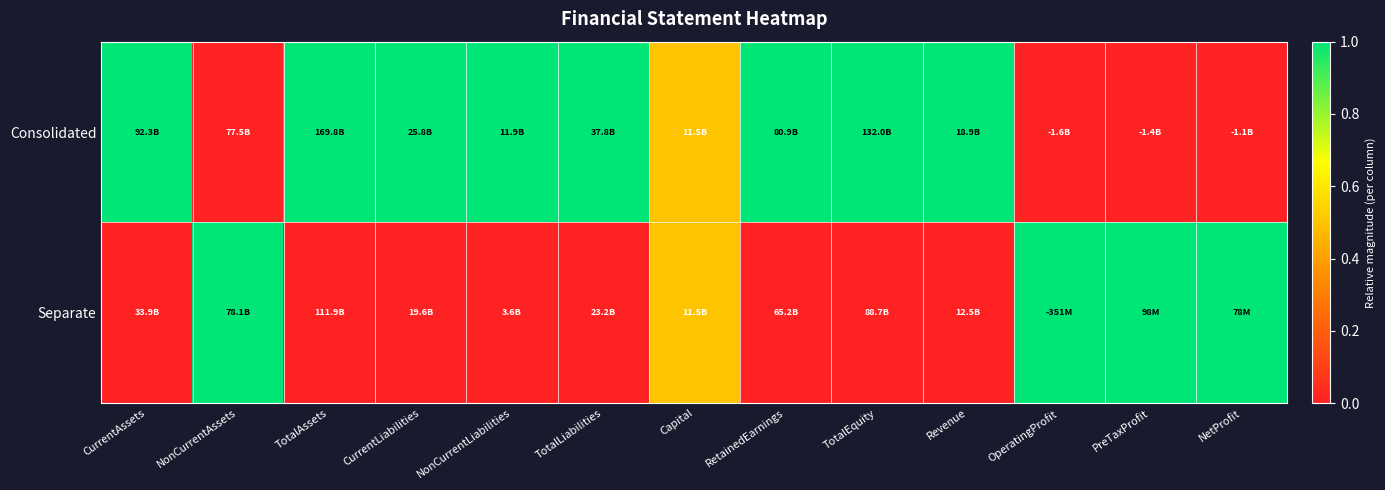

Reading left to right, extract all data points from this chart.

Consolidated: CurrentAssets=1.0	NonCurrentAssets=0.0	TotalAssets=1.0	CurrentLiabilities=1.0	NonCurrentLiabilities=1.0	TotalLiabilities=1.0	Capital=0.5	RetainedEarnings=1.0	TotalEquity=1.0	Revenue=1.0	OperatingProfit=0.0	PreTaxProfit=0.0	NetProfit=0.0
Separate: CurrentAssets=0.0	NonCurrentAssets=1.0	TotalAssets=0.0	CurrentLiabilities=0.0	NonCurrentLiabilities=0.0	TotalLiabilities=0.0	Capital=0.5	RetainedEarnings=0.0	TotalEquity=0.0	Revenue=0.0	OperatingProfit=1.0	PreTaxProfit=1.0	NetProfit=1.0